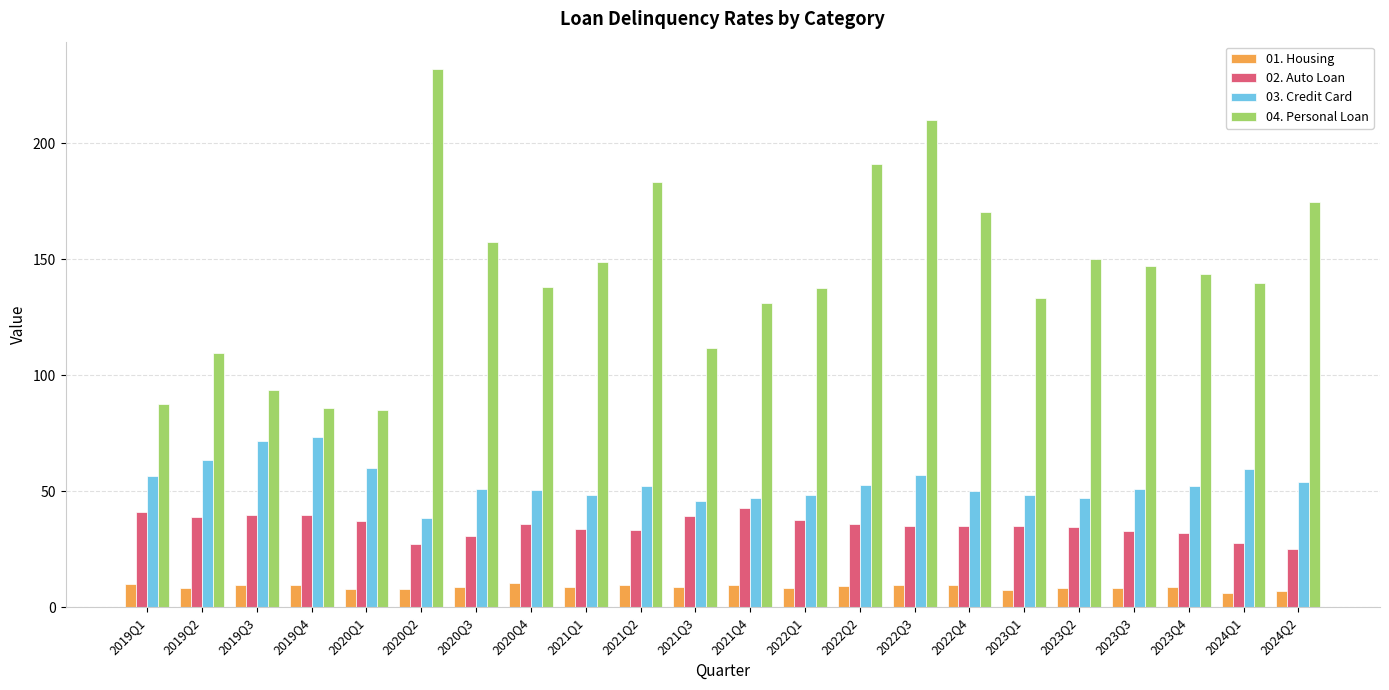

What is the sum of the 02. Auto Loan values at 2021Q2 and 2022Q4?

68.3